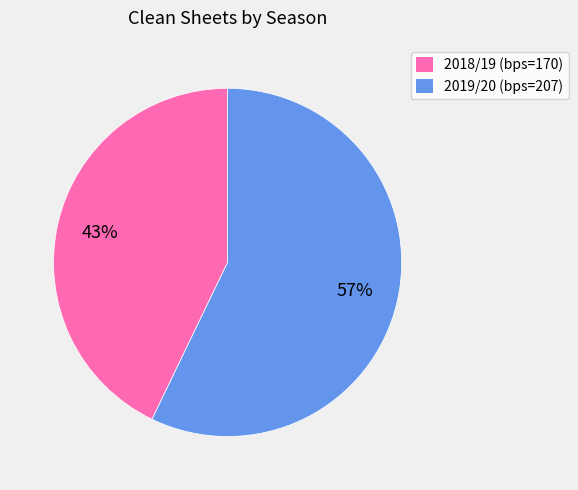

The 2019/20 (bps=207) slice represents 64% of the pie. True or false?

False